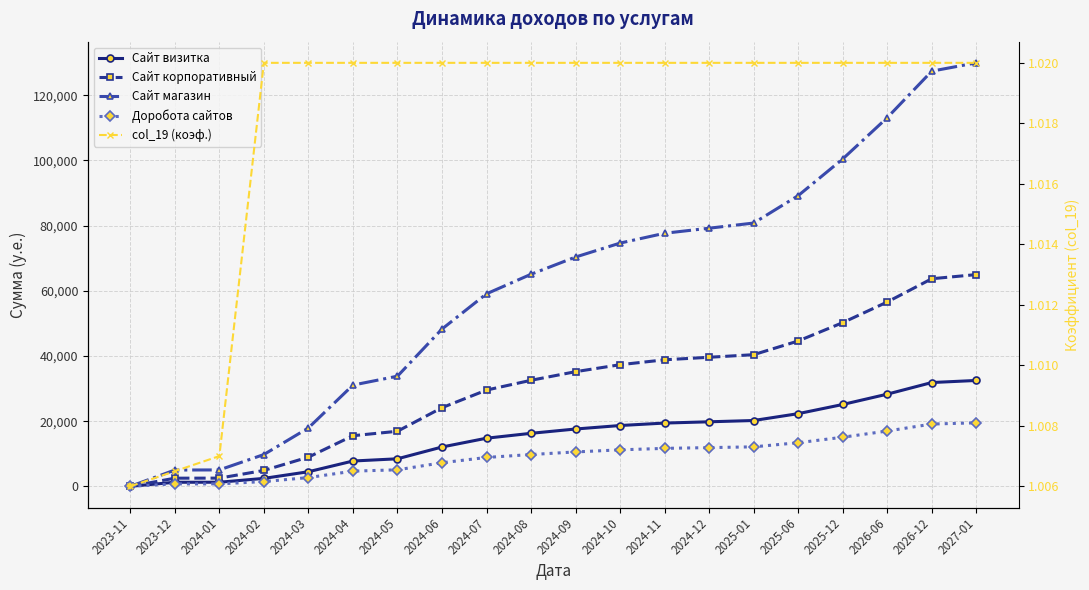

Reading left to right, what are all the values shown in this chart?

Сайт визитка: 2023-11=0.0	2023-12=1250.0	2024-01=1258.8	2024-02=2439.5	2024-03=4478.8	2024-04=7766.3	2024-05=8449.8	2024-06=12066.2	2024-07=14769.1	2024-08=16269.6	2024-09=17590.7	2024-10=18660.2	2024-11=19414.1	2024-12=19802.4	2025-01=20198.4	2025-06=22300.7	2025-12=25114.2	2026-06=28282.7	2026-12=31850.9	2027-01=32487.9
Сайт корпоративный: 2023-11=0.0	2023-12=2500.0	2024-01=2517.5	2024-02=4878.9	2024-03=8957.7	2024-04=15532.6	2024-05=16899.5	2024-06=24132.5	2024-07=29538.2	2024-08=32539.2	2024-09=35181.4	2024-10=37320.5	2024-11=38828.2	2024-12=39604.8	2025-01=40396.9	2025-06=44601.4	2025-12=50228.4	2026-06=56565.4	2026-12=63701.8	2027-01=64975.8
Сайт магазин: 2023-11=0.0	2023-12=5000.0	2024-01=5035.0	2024-02=9757.8	2024-03=17915.4	2024-04=31065.3	2024-05=33799.0	2024-06=48265.0	2024-07=59076.3	2024-08=65078.5	2024-09=70362.9	2024-10=74640.9	2024-11=77656.4	2024-12=79209.6	2025-01=80793.7	2025-06=89202.8	2025-12=100456.9	2026-06=113130.7	2026-12=127403.6	2027-01=129951.7
Доробота сайтов: 2023-11=0.0	2023-12=750.0	2024-01=755.2	2024-02=1463.7	2024-03=2687.3	2024-04=4659.8	2024-05=5069.9	2024-06=7239.8	2024-07=8861.5	2024-08=9761.8	2024-09=10554.4	2024-10=11196.1	2024-11=11648.5	2024-12=11881.4	2025-01=12119.1	2025-06=13380.4	2025-12=15068.5	2026-06=16969.6	2026-12=19110.5	2027-01=19492.8
col_19 (коэф.): 2023-11=1.0	2023-12=1.0	2024-01=1.0	2024-02=1.0	2024-03=1.0	2024-04=1.0	2024-05=1.0	2024-06=1.0	2024-07=1.0	2024-08=1.0	2024-09=1.0	2024-10=1.0	2024-11=1.0	2024-12=1.0	2025-01=1.0	2025-06=1.0	2025-12=1.0	2026-06=1.0	2026-12=1.0	2027-01=1.0